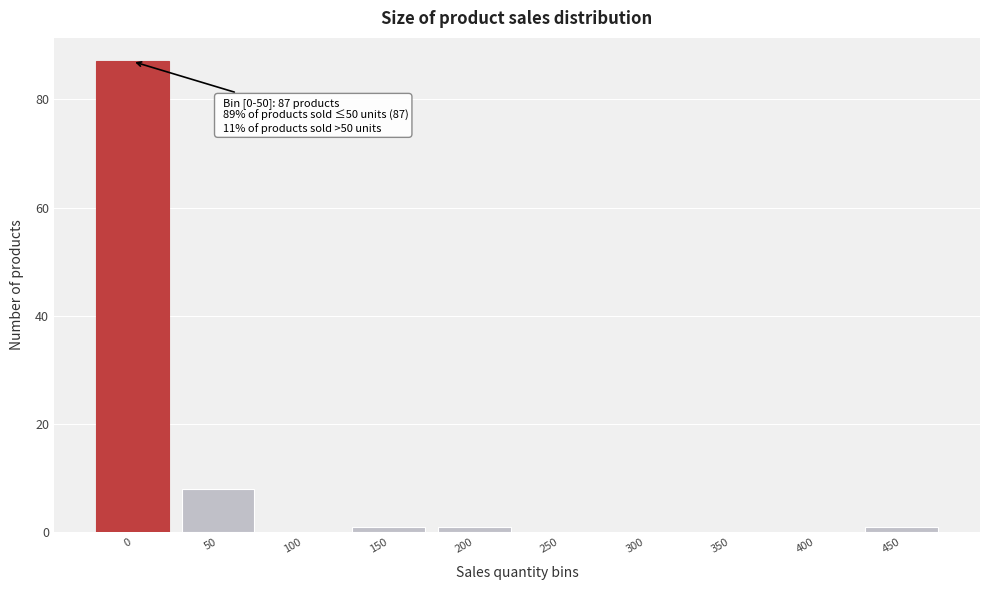

Reading left to right, list all the values displayed in this chart.

0=87	50=8	100=0	150=1	200=1	250=0	300=0	350=0	400=0	450=1